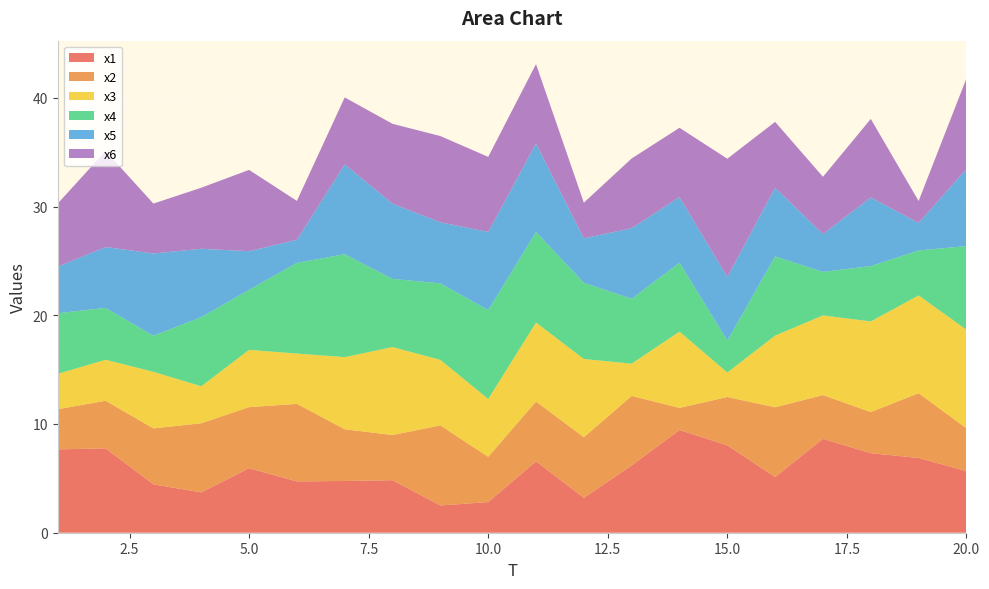

Reading left to right, what are all the values shown in this chart?

x1: 7.7	7.8	4.4	3.7	5.9	4.7	4.8	4.8	2.5	2.8	6.6	3.2	6.2	9.4	8.0	5.1	8.6	7.3	6.9	5.7
x2: 3.7	4.4	5.1	6.4	5.6	7.1	4.8	4.2	7.4	4.2	5.5	5.6	6.4	2.0	4.4	6.4	4.0	3.8	6.0	3.9
x3: 3.3	3.8	5.2	3.4	5.3	4.6	6.6	8.1	6.0	5.3	7.3	7.2	3.0	7.0	2.3	6.6	7.3	8.3	9.0	9.1
x4: 5.6	4.8	3.3	6.4	5.5	8.3	9.5	6.3	7.0	8.2	8.3	7.0	6.0	6.3	2.9	7.3	4.0	5.1	4.1	7.7
x5: 4.3	5.6	7.6	6.3	3.6	2.1	8.3	6.9	5.6	7.2	8.1	4.1	6.5	6.0	5.9	6.3	3.5	6.3	2.5	7.1
x6: 5.8	8.8	4.6	5.6	7.5	3.6	6.2	7.3	7.9	6.9	7.3	3.3	6.4	6.4	10.9	6.1	5.3	7.2	2.0	8.3